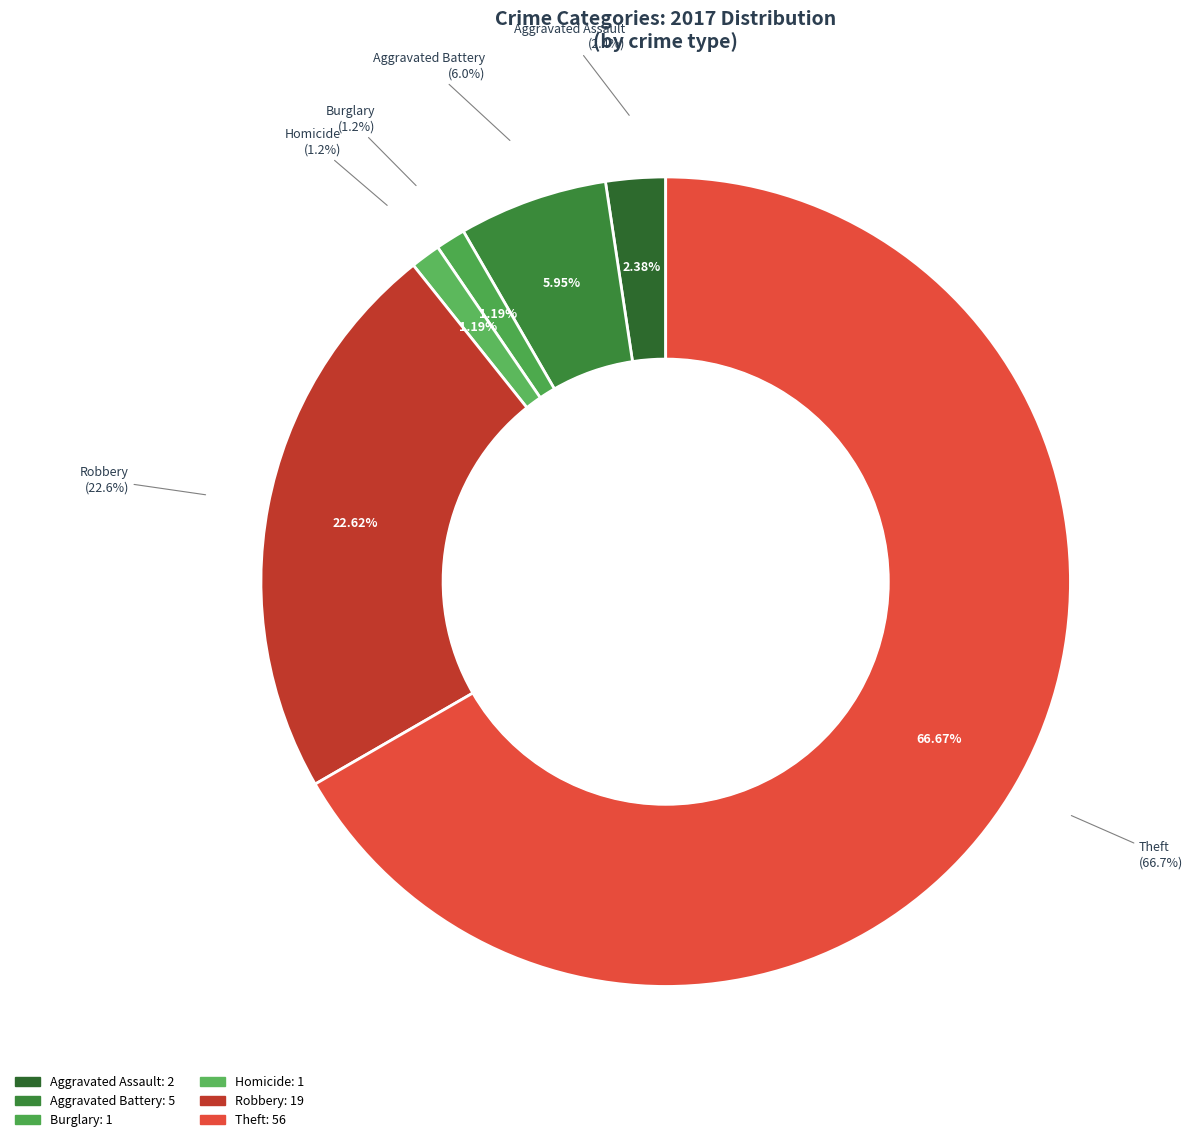

To the nearest percent, what percentage of the pie is Aggravated Assault?

2%